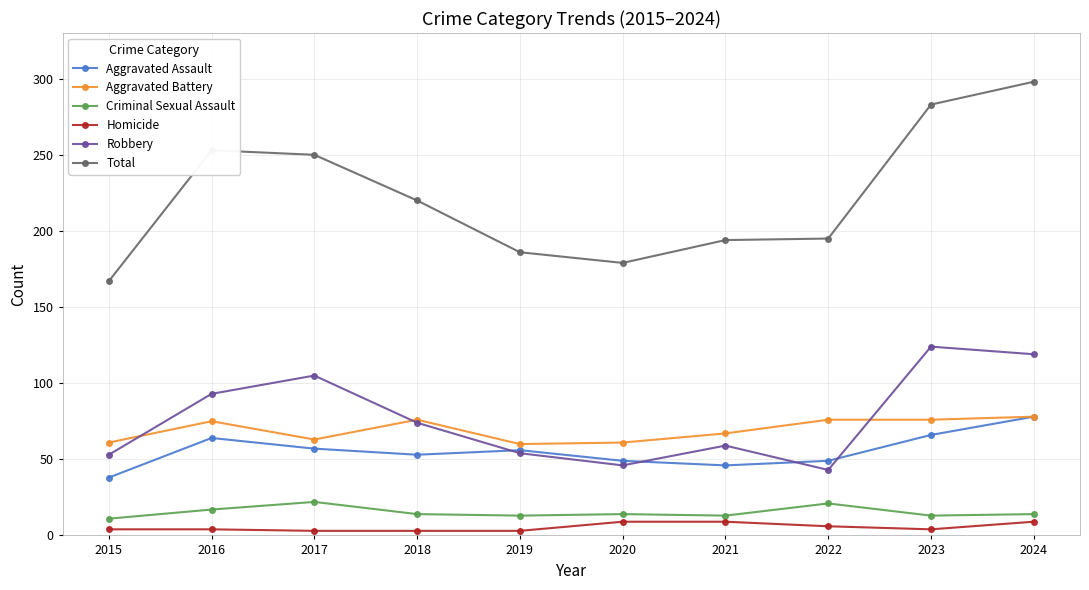

Is this an area chart (filled region under the line)?

No